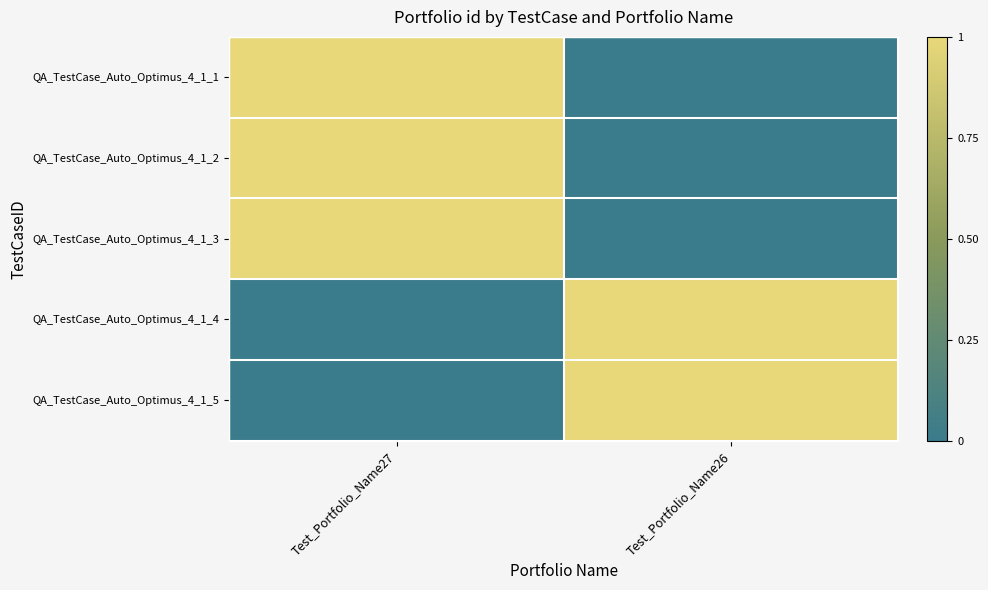

How many categories are shown in the chart?

2